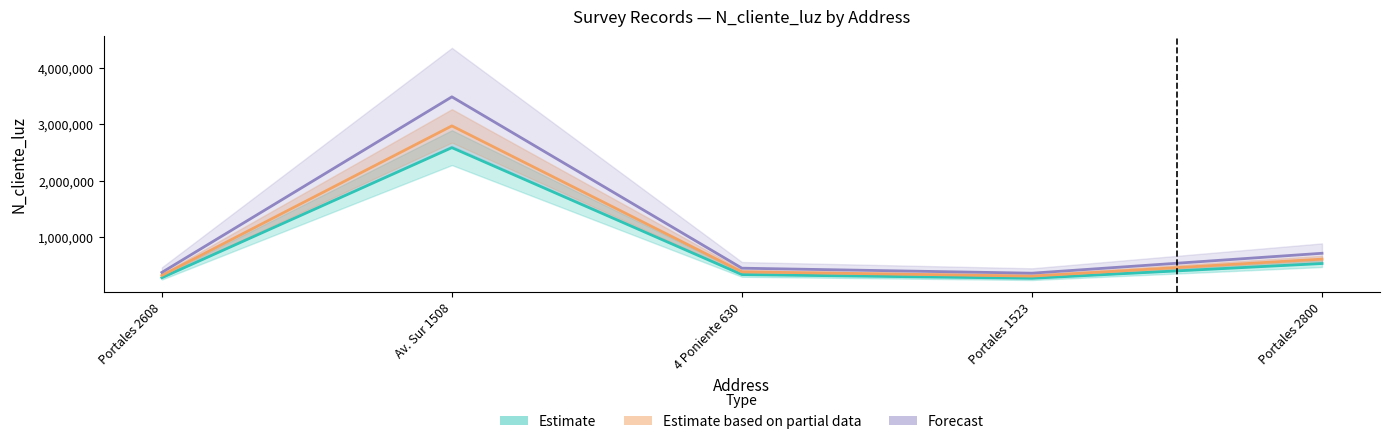

How many series are shown in this chart?

3